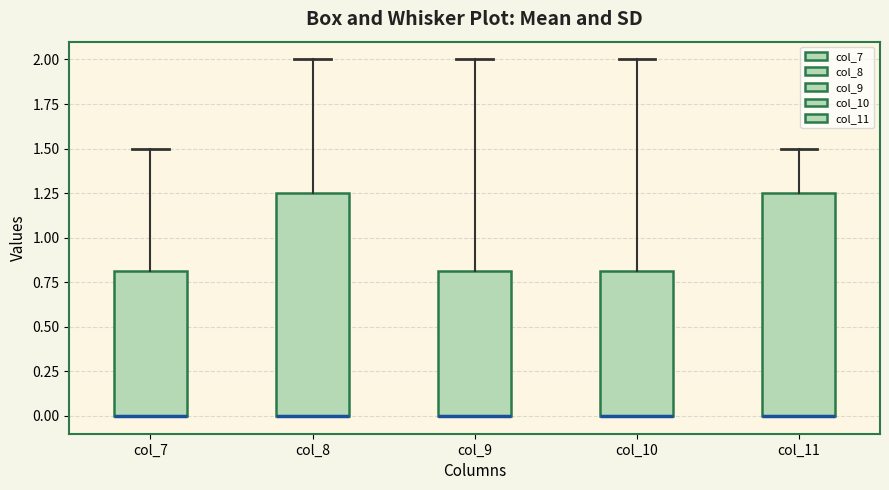

Reading left to right, read every box against the y-axis: the position of its median line, the range the box covers, and the ends of its whiskers. The values are not printed on the chart, so give them approximately, as read against the axis.

col_7: median 0.00 (drawn on the box's lower edge), box 0.00 to 0.80, whiskers 0.00 to 1.50
col_8: median 0.00 (drawn on the box's lower edge), box 0.00 to 1.25, whiskers 0.00 to 2.00
col_9: median 0.00 (drawn on the box's lower edge), box 0.00 to 0.80, whiskers 0.00 to 2.00
col_10: median 0.00 (drawn on the box's lower edge), box 0.00 to 0.80, whiskers 0.00 to 2.00
col_11: median 0.00 (drawn on the box's lower edge), box 0.00 to 1.25, whiskers 0.00 to 1.50